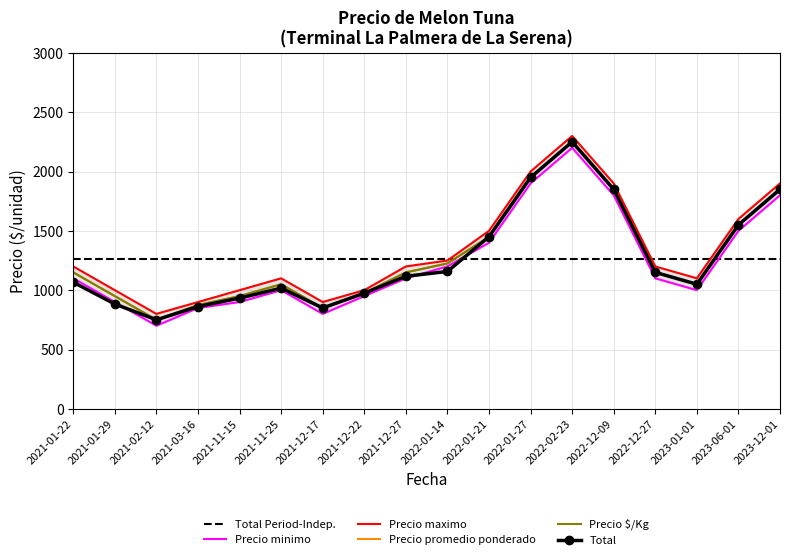

True or false: Total and Precio $/Kg cross at least once.

False